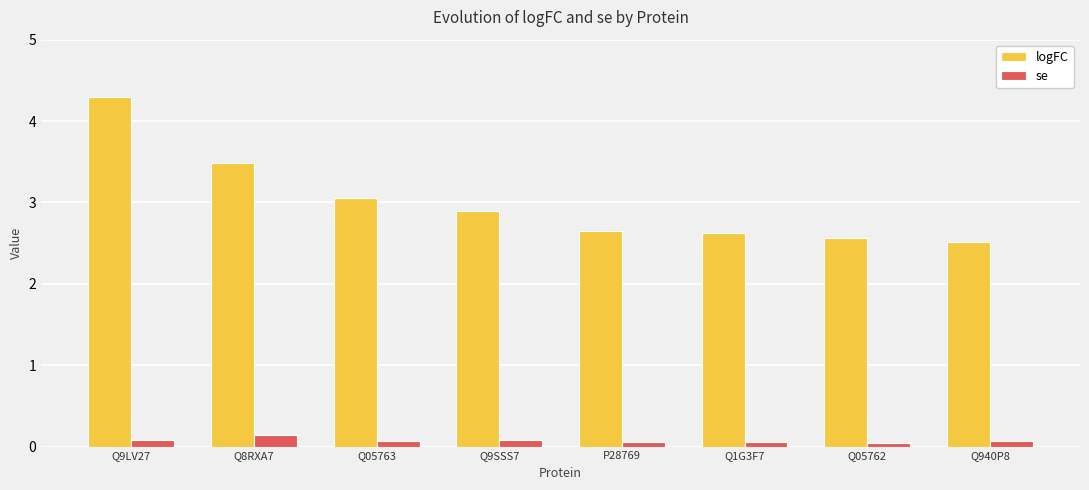

Which category has the highest value in the logFC series?

Q9LV27